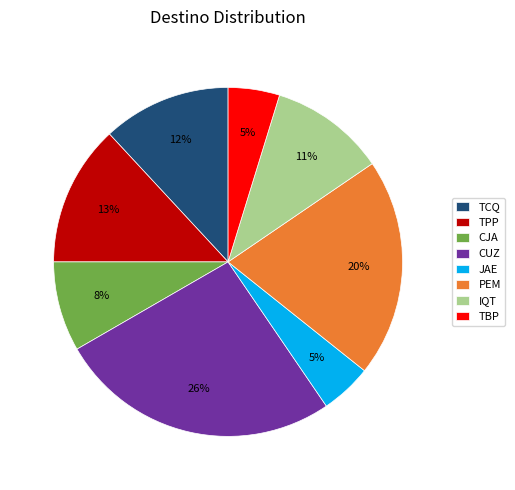

Which has a higher value, CJA or CUZ?

CUZ